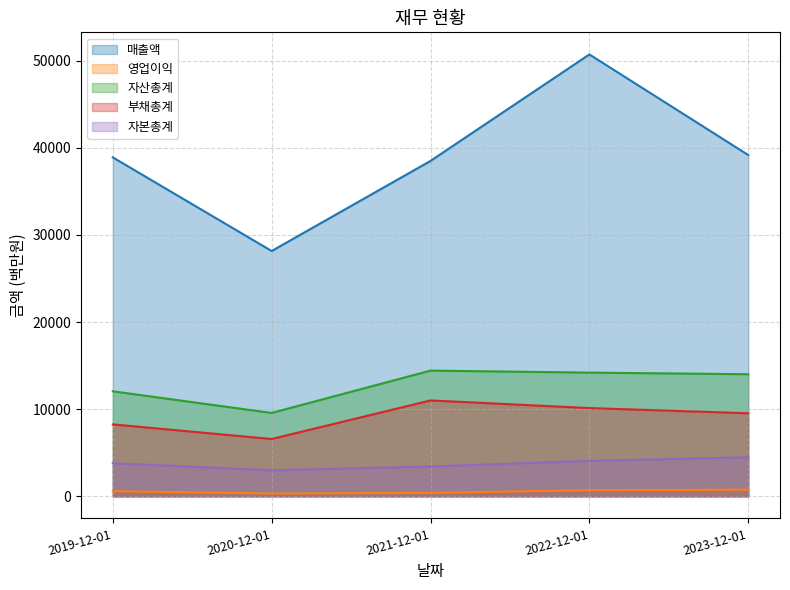

How many data points does each series have?

5